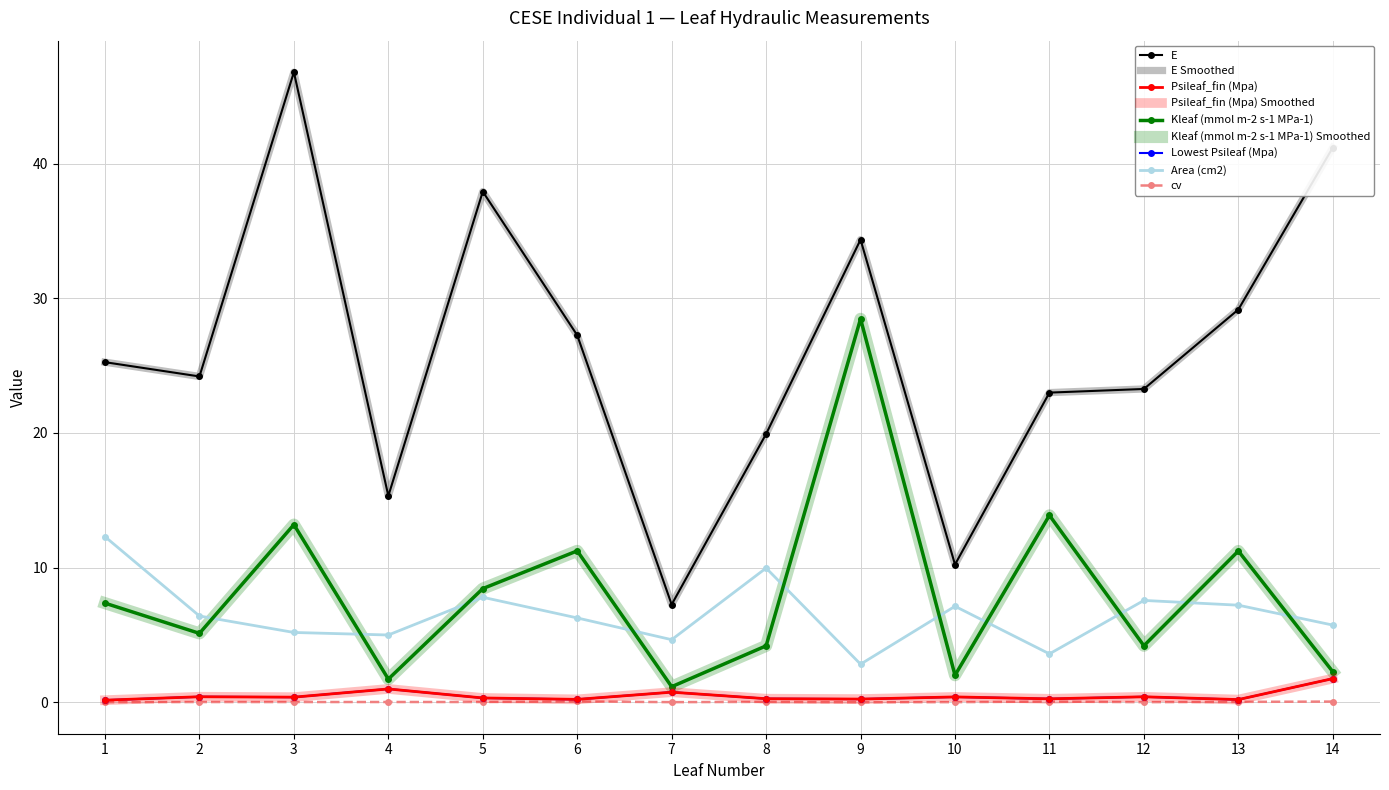

Reading left to right, list all the values displayed in this chart.

E: 1=25.3	2=24.2	3=46.8	4=15.3	5=37.9	6=27.3	7=7.3	8=19.9	9=34.4	10=10.2	11=23.0	12=23.3	13=29.2	14=41.2
Psileaf_fin (Mpa): 1=0.2	2=0.4	3=0.4	4=1.0	5=0.3	6=0.2	7=0.8	8=0.3	9=0.2	10=0.4	11=0.3	12=0.4	13=0.2	14=1.8
Kleaf (mmol m-2 s-1 MPa-1): 1=7.4	2=5.1	3=13.2	4=1.7	5=8.4	6=11.2	7=1.2	8=4.2	9=28.5	10=2.0	11=13.9	12=4.2	13=11.2	14=2.3
Lowest Psileaf (Mpa): 1=0.2	2=0.4	3=0.4	4=1.0	5=0.3	6=0.2	7=0.8	8=0.3	9=0.2	10=0.4	11=0.3	12=0.4	13=0.2	14=1.8
Area (cm2): 1=12.3	2=6.4	3=5.2	4=5.0	5=7.8	6=6.3	7=4.6	8=10.0	9=2.8	10=7.1	11=3.6	12=7.6	13=7.2	14=5.7
cv: 1=0.0	2=0.0	3=0.0	4=0.0	5=0.0	6=0.1	7=0.0	8=0.0	9=0.0	10=0.0	11=0.1	12=0.0	13=0.0	14=0.1